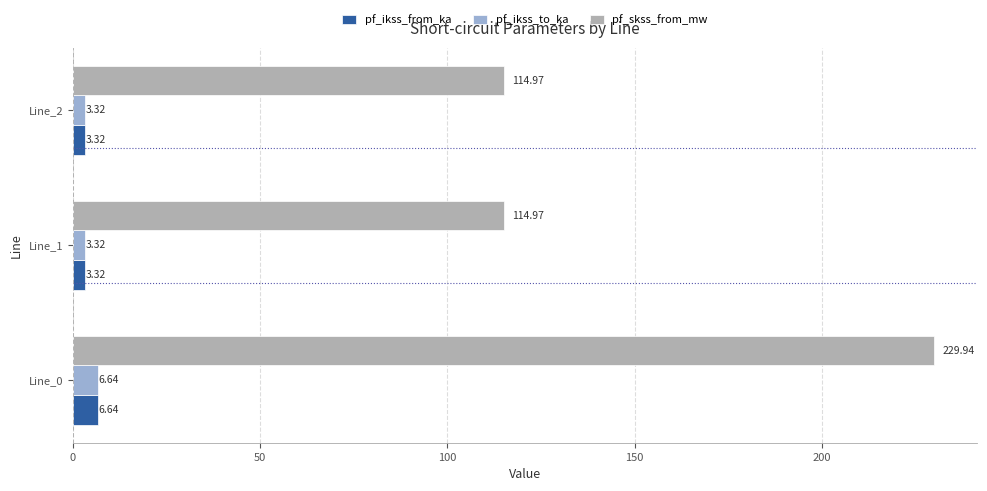

At which category is the sum across all series the highest?

Line_0